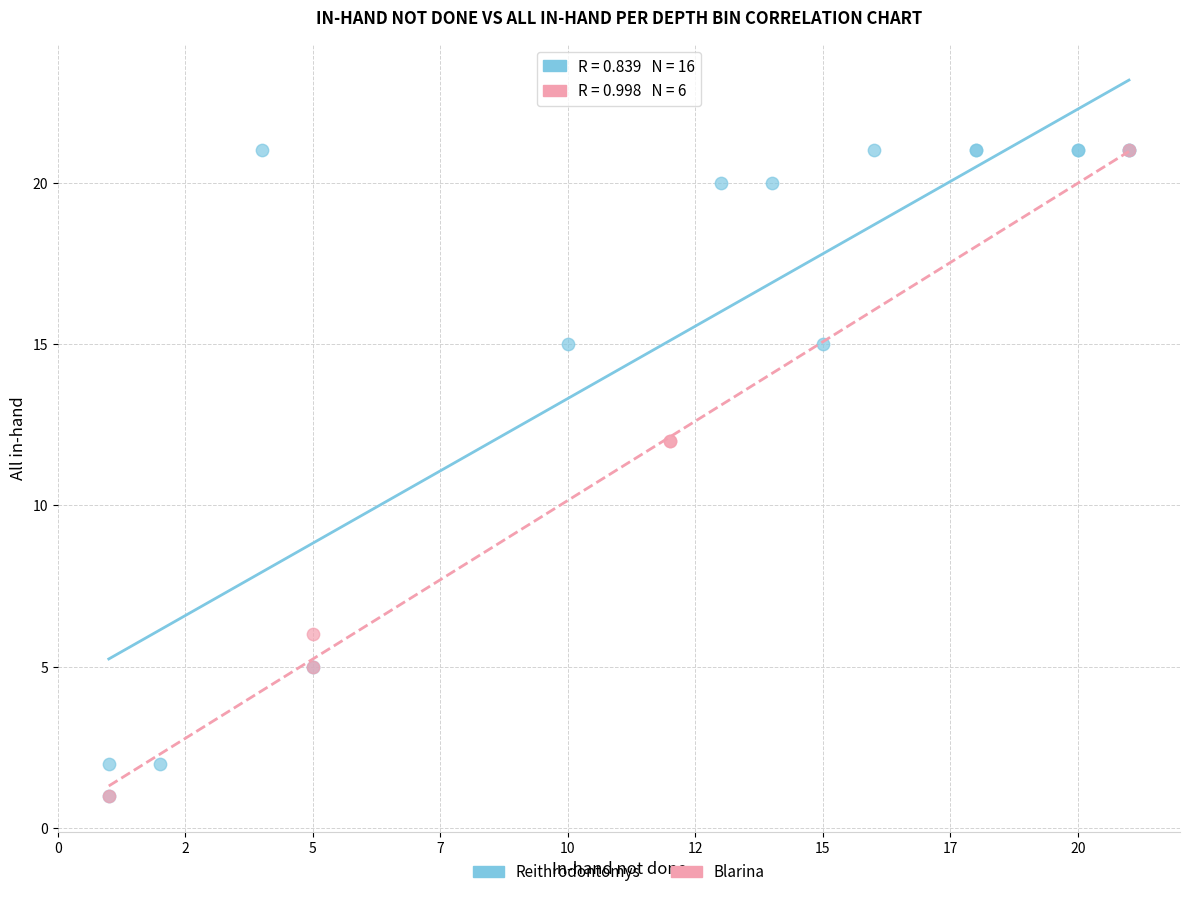

What are all the series names shown in the legend?

Reithrodontomys, Blarina